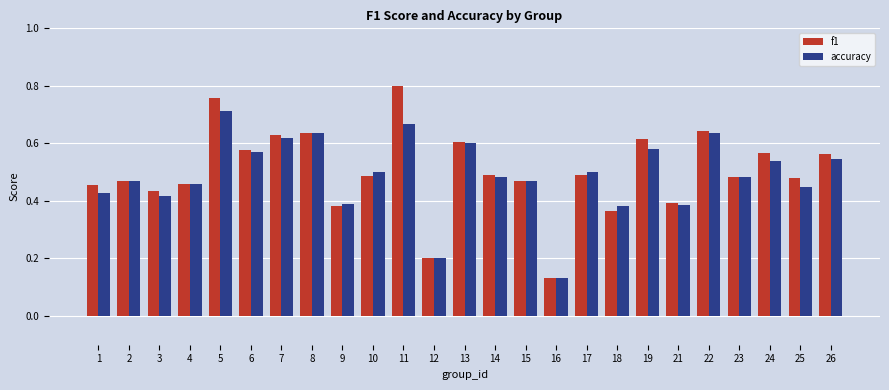

Which category has the highest value in the accuracy series?

5